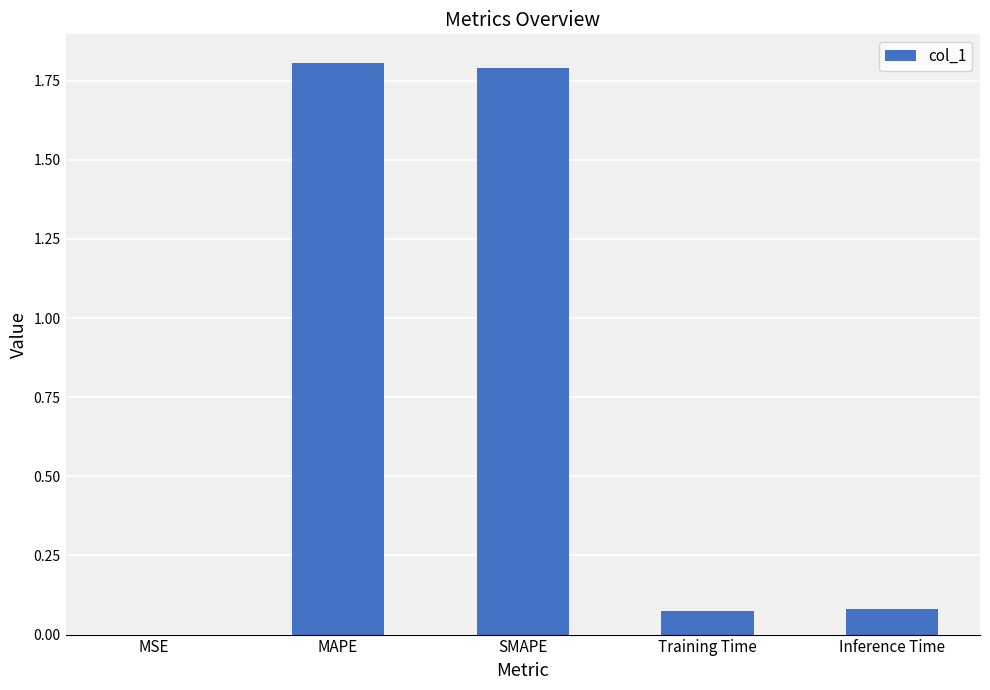

Between MSE and MAPE, which is larger?

MAPE